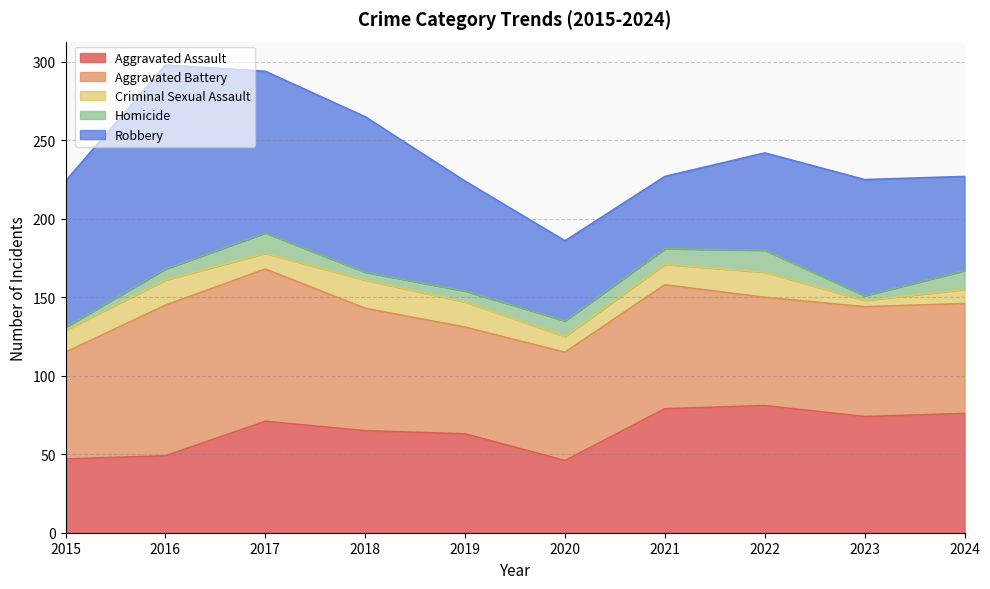

At how many categories does at least one series exceed 101?

2